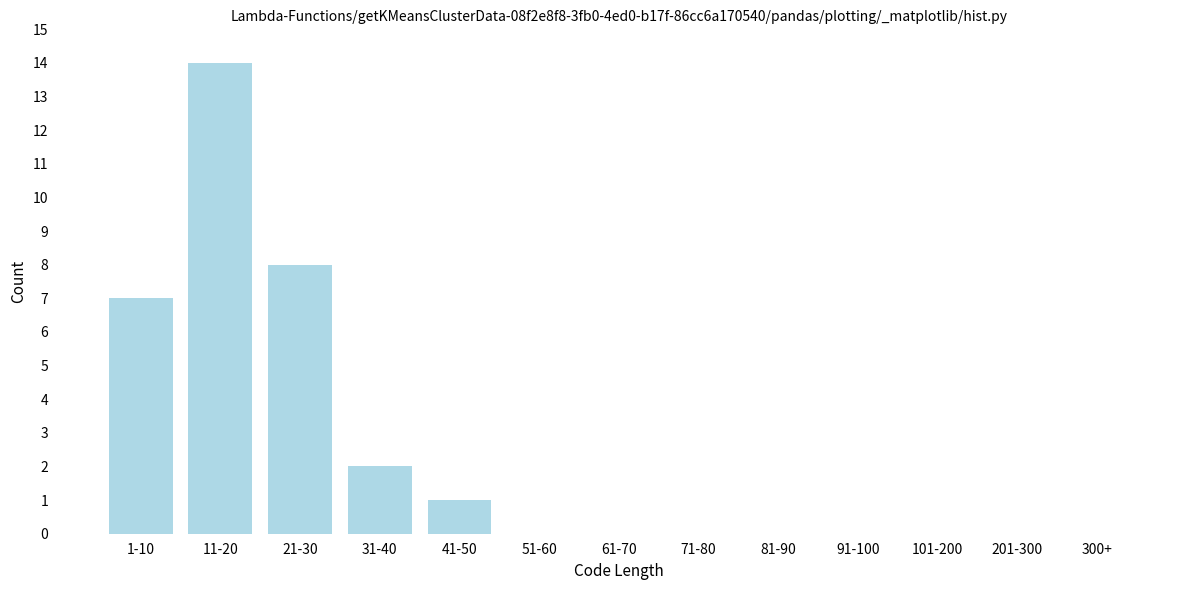

Reading left to right, transcribe all the data shown in this chart.

1-10=7	11-20=14	21-30=8	31-40=2	41-50=1	51-60=0	61-70=0	71-80=0	81-90=0	91-100=0	101-200=0	201-300=0	300+=0